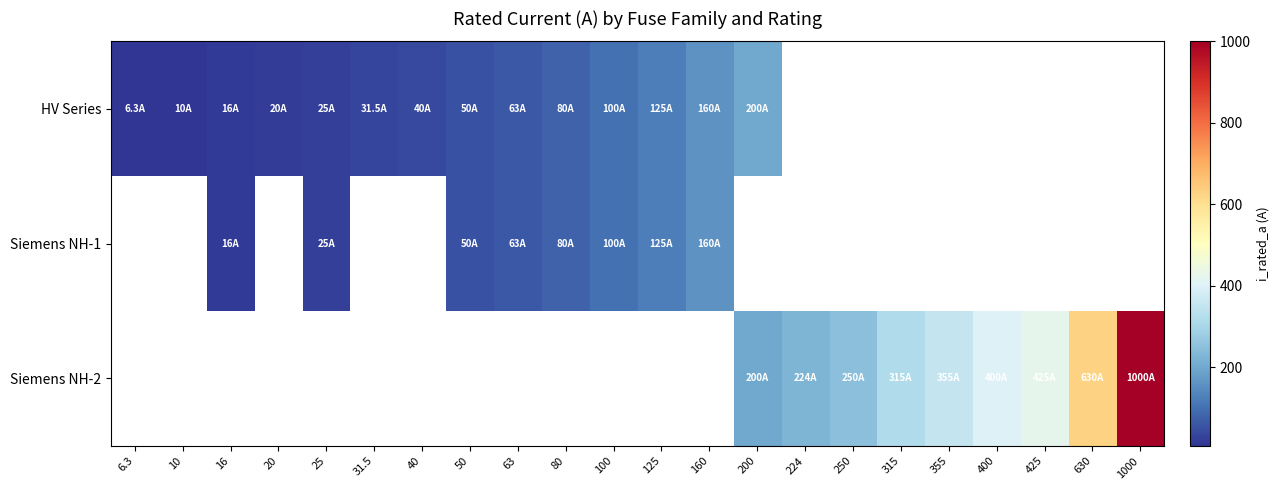

At which category does the chart reach its peak across all series?

1000